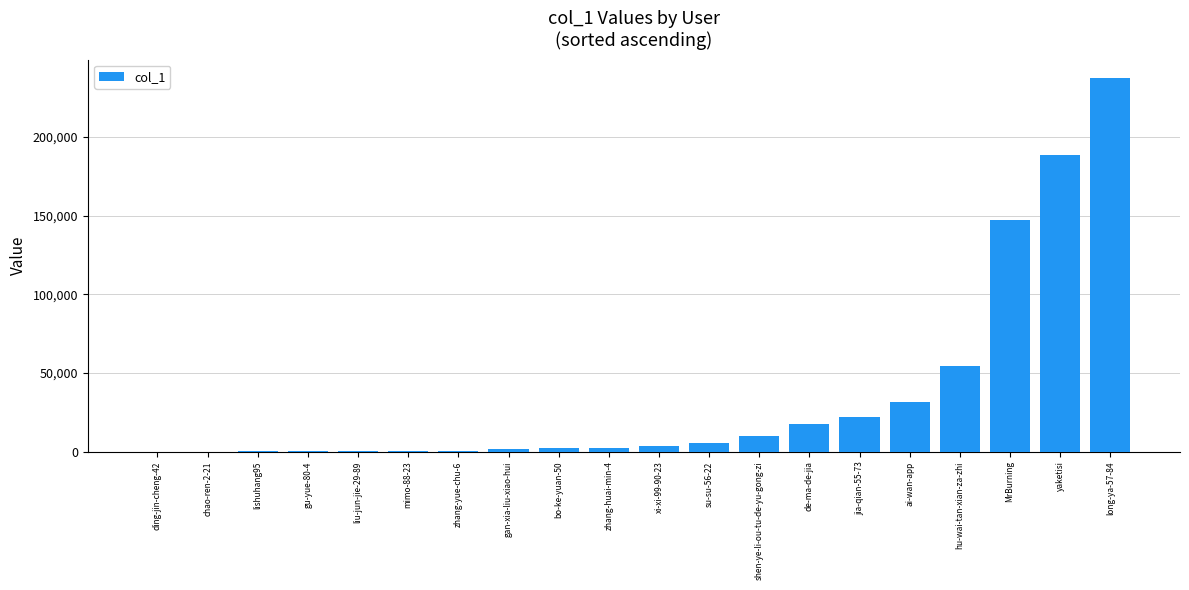

What is the sum of the values at chao-ren-2-21 and ding-jin-cheng-42?

63